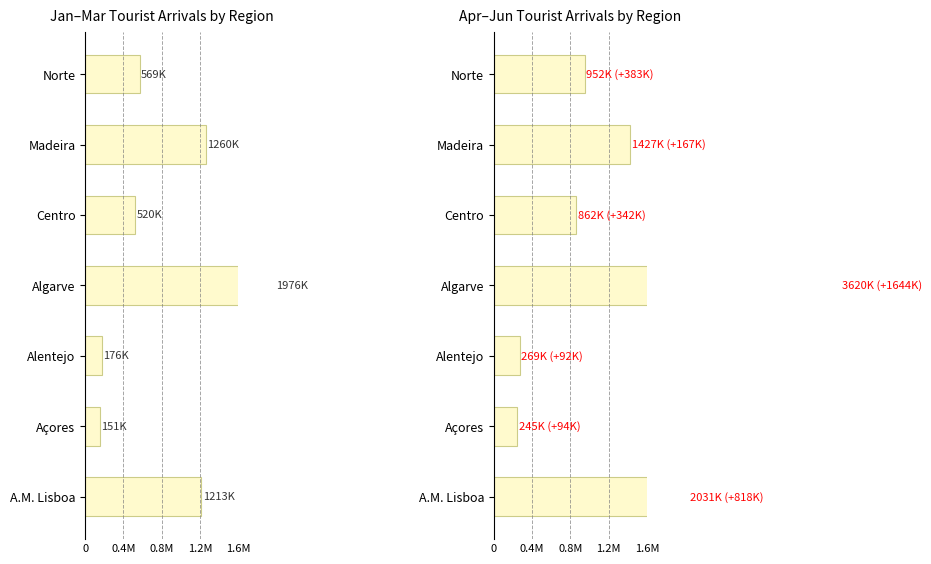

True or false: Apr–Jun Tourist Arrivals by Region has a value of 197429 at Centro.

False